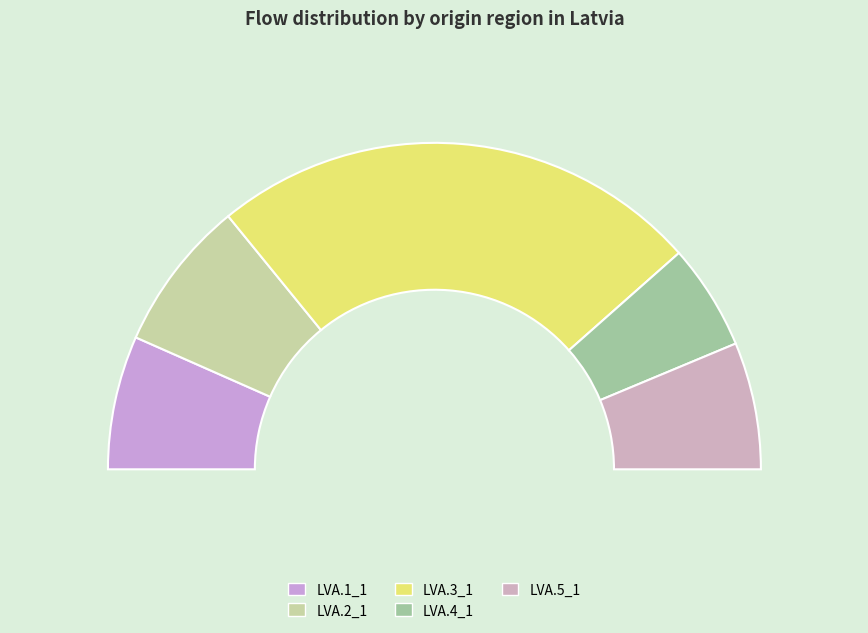

Does LVA.3_1 represent more than half of the total?

No